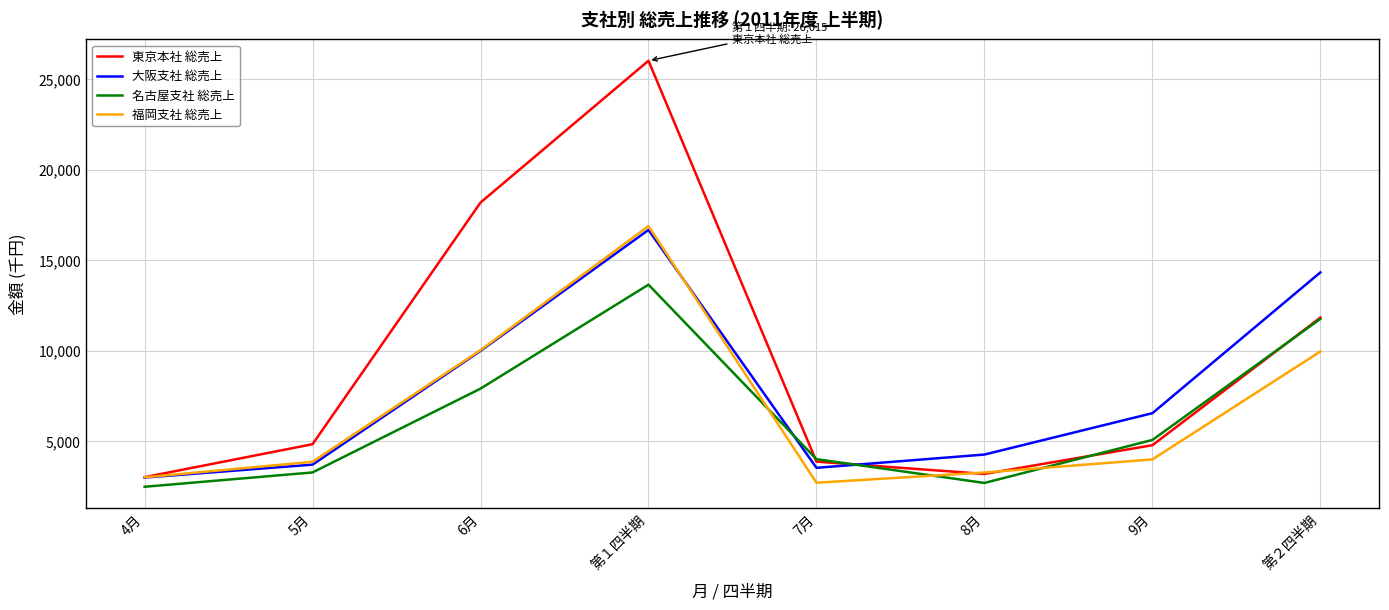

What is the total value across all series at 4月?

11468